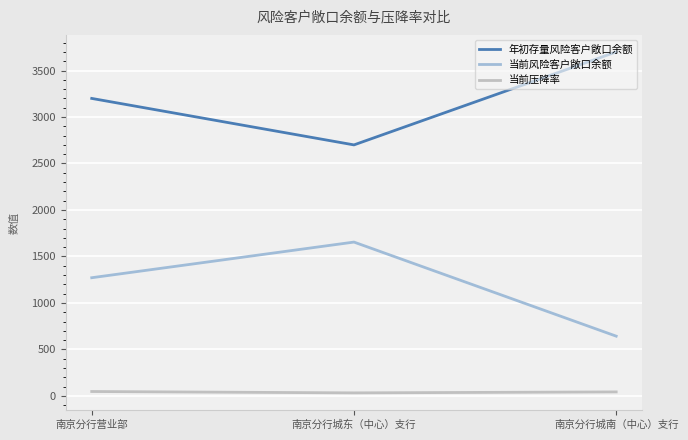

Which series has the largest total across all categories?

年初存量风险客户敞口余额